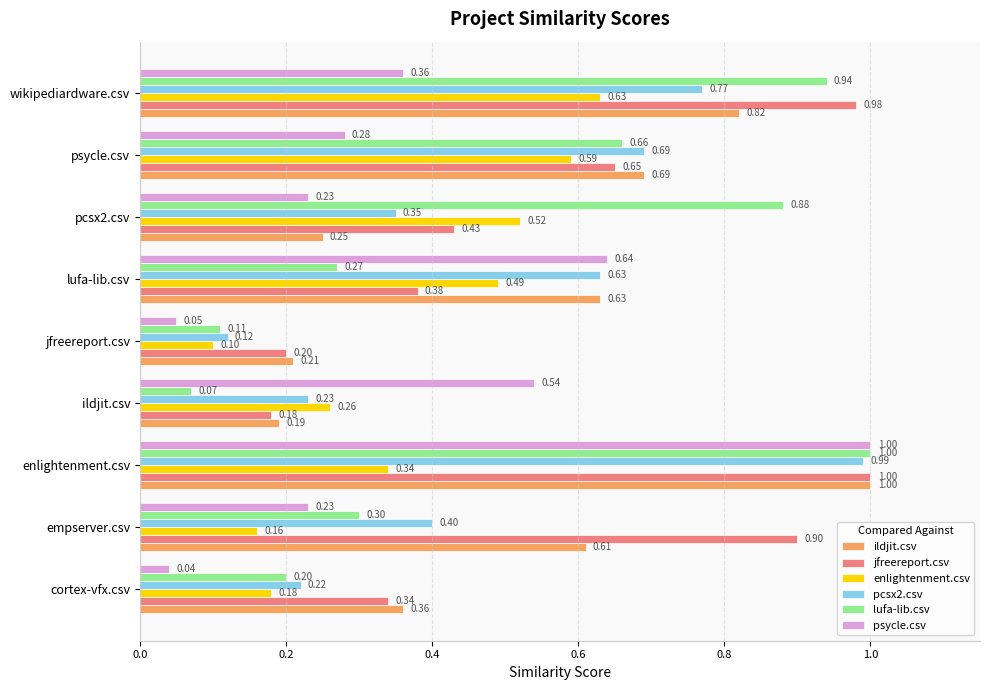

Which series has the largest range (max minus min)?

psycle.csv